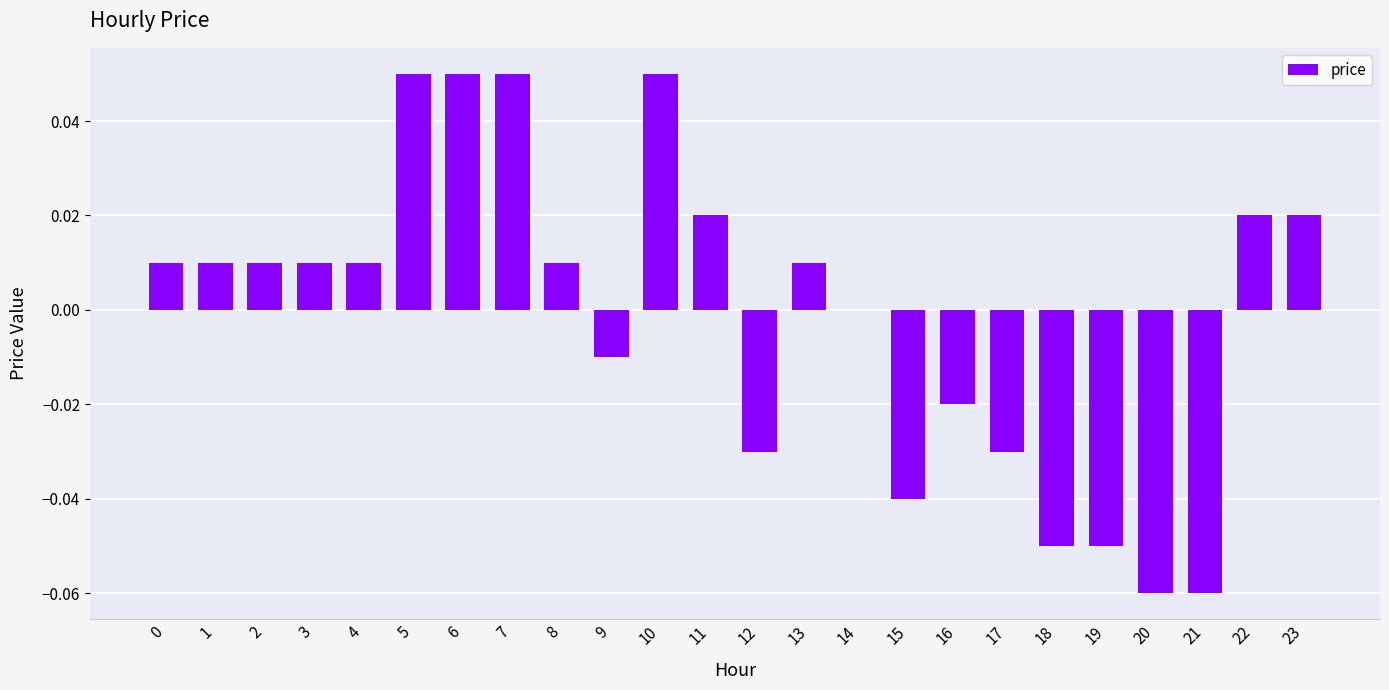

True or false: the data shows 0.1 at 14.

False